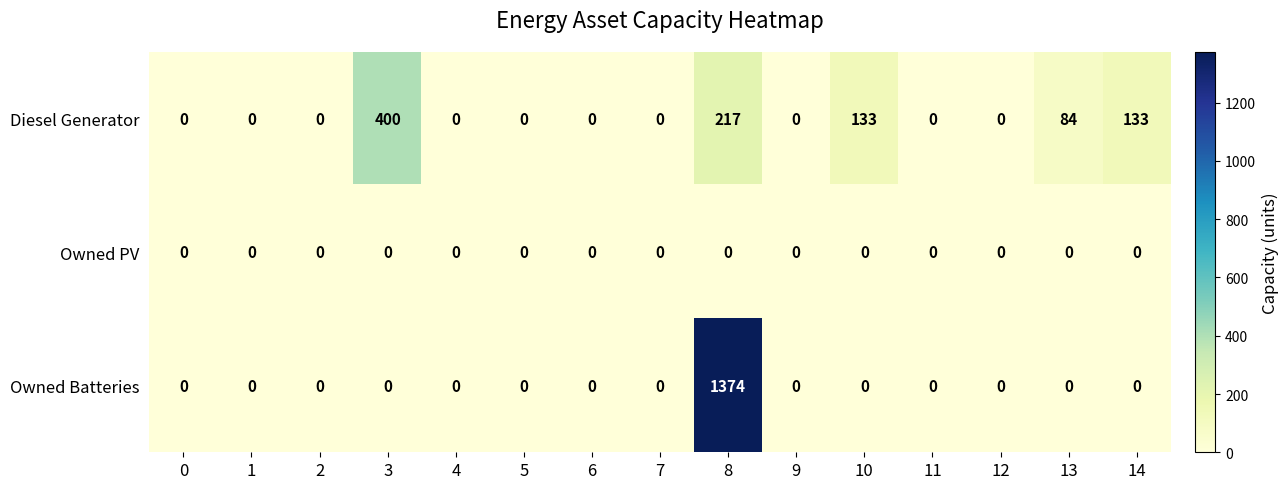

How many series are shown in this chart?

3